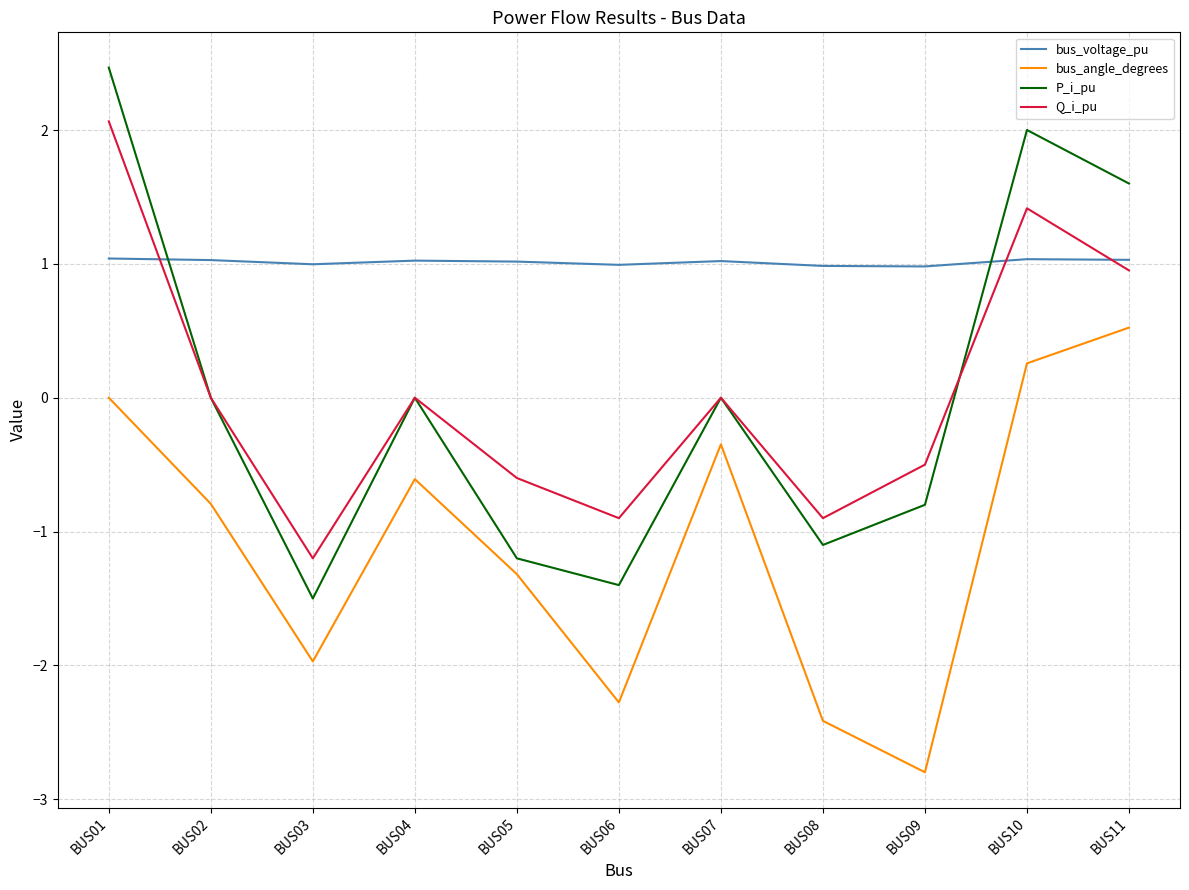

What is the lowest value of the Q_i_pu series?

-1.2